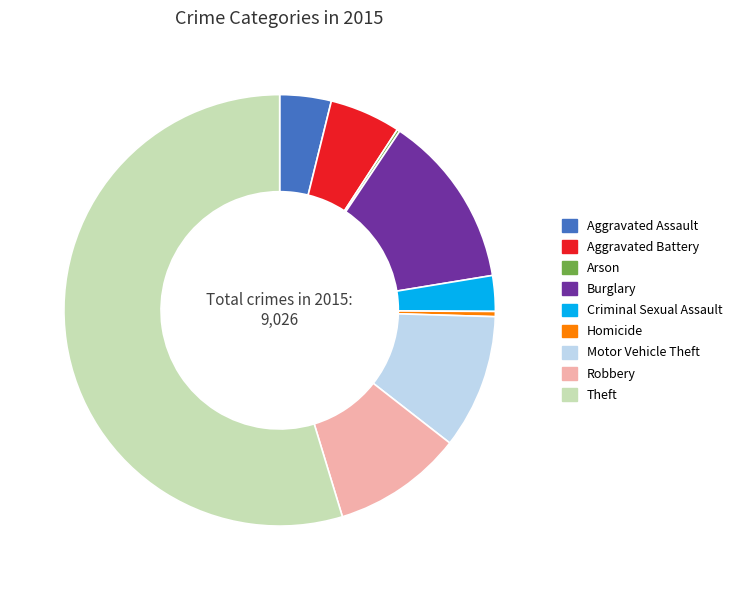

The Homicide slice represents 0% of the pie. True or false?

True